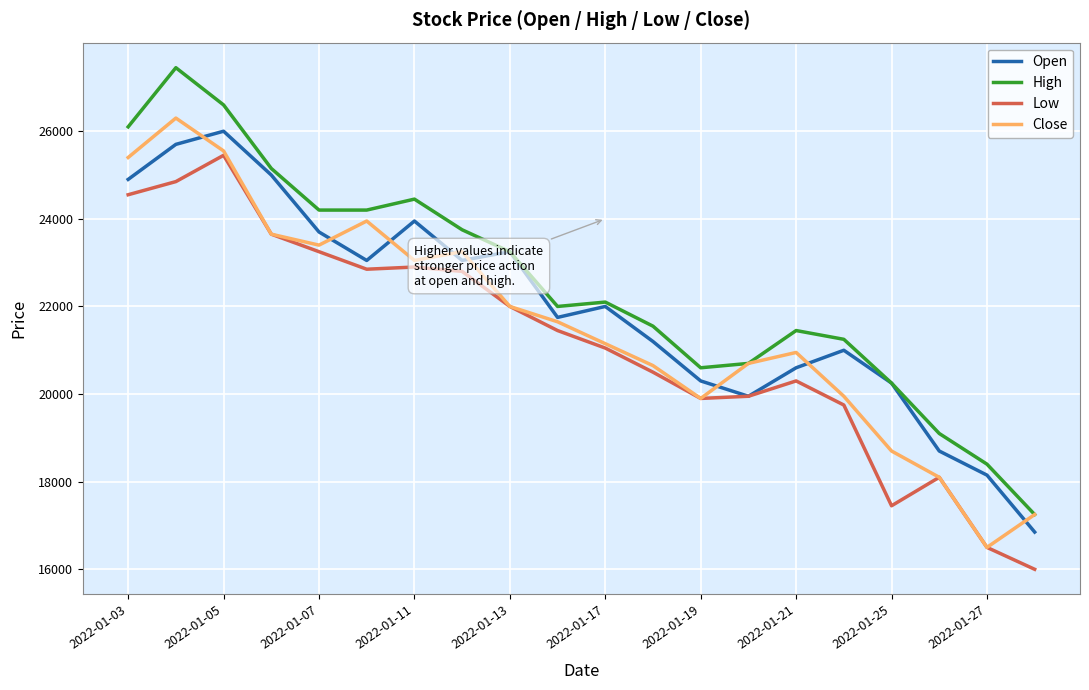

Which series has the widest spread of values?

High